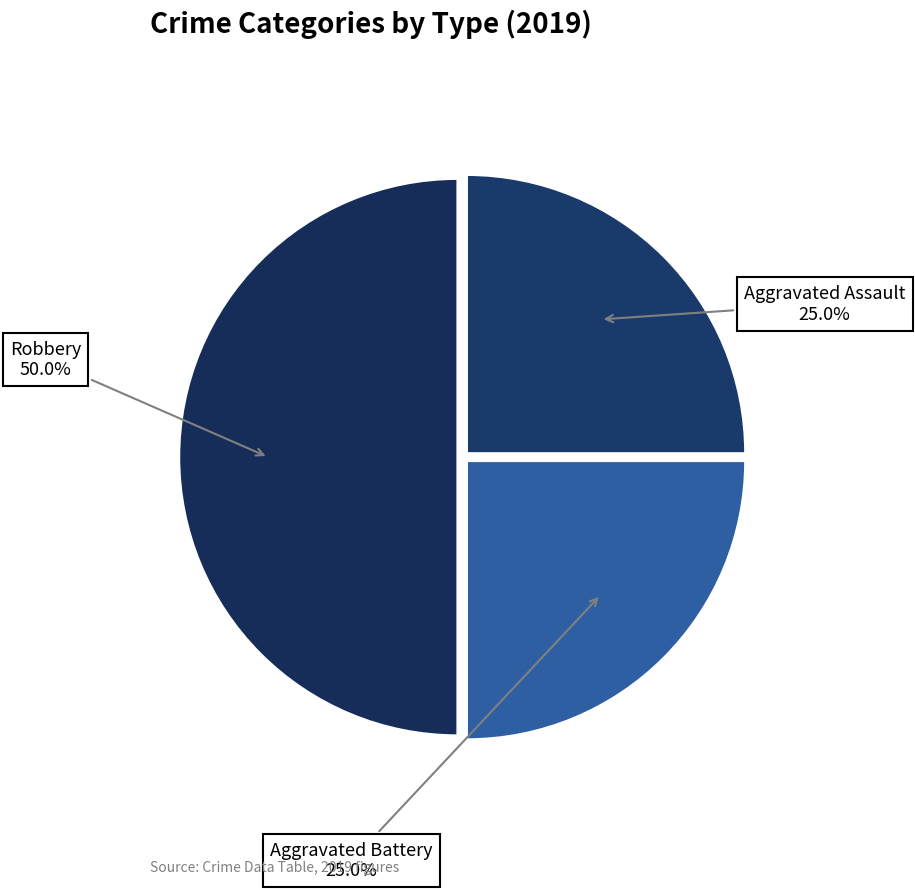

What is the ratio of the value at Aggravated Battery to the value at Robbery?

0.5